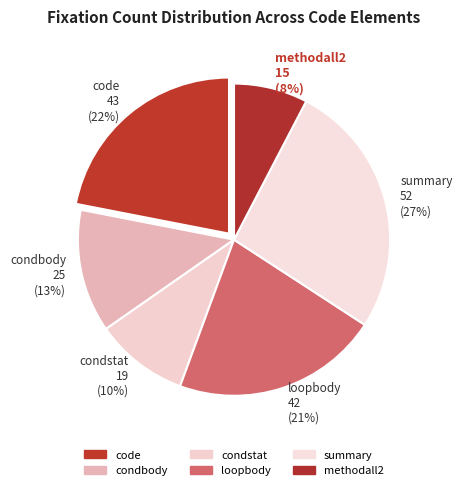

Combined, do summary and loopbody account for over 50%?

No